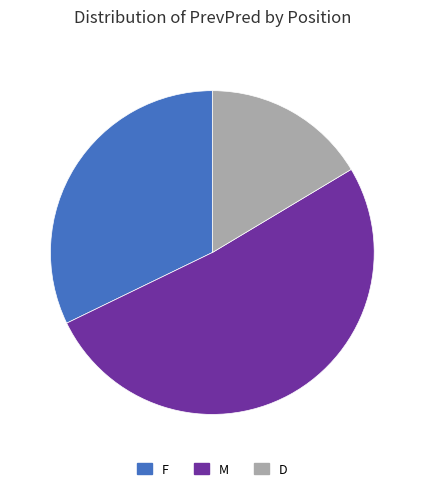

What is the smallest slice in the pie chart?

D